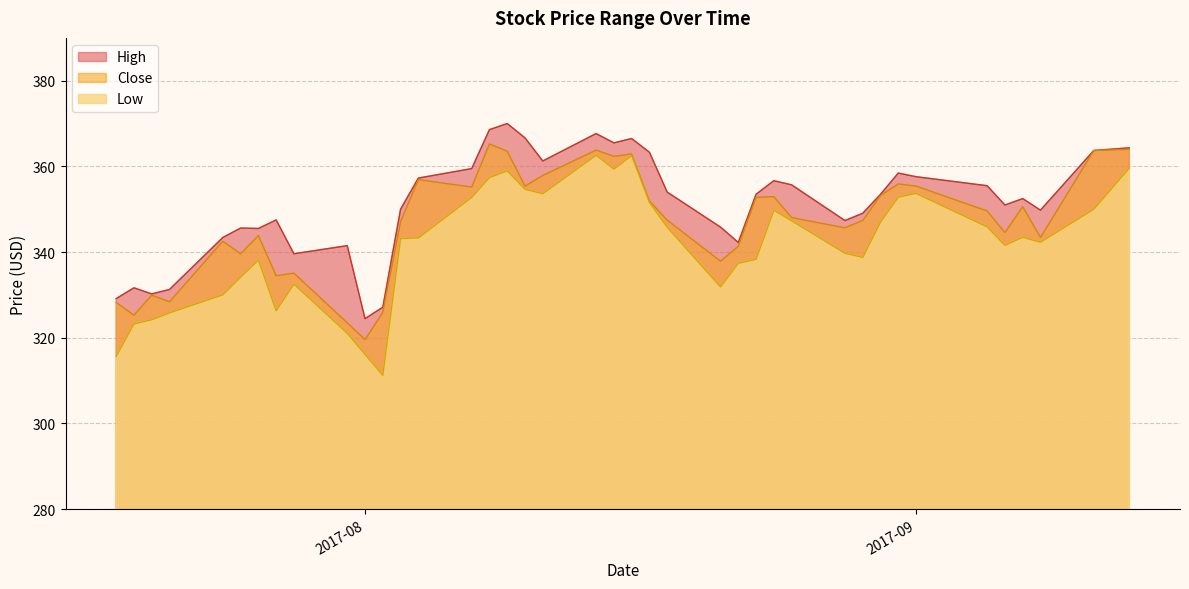

Reading right to left, what are all the values shown in this chart?

High: 2017-07-18=329.1	2017-07-19=331.6	2017-07-20=330.2	2017-07-21=331.3	2017-07-24=343.4	2017-07-25=345.6	2017-07-26=345.5	2017-07-27=347.5	2017-07-28=339.6	2017-07-31=341.5	2017-08-01=324.4	2017-08-02=327.1	2017-08-03=350.0	2017-08-04=357.3	2017-08-07=359.5	2017-08-08=368.6	2017-08-09=370.0	2017-08-10=366.6	2017-08-11=361.3	2017-08-14=367.7	2017-08-15=365.5	2017-08-16=366.5	2017-08-17=363.3	2017-08-18=354.0	2017-08-21=345.8	2017-08-22=342.2	2017-08-23=353.5	2017-08-24=356.7	2017-08-25=355.7	2017-08-28=347.4	2017-08-29=349.1	2017-08-30=353.5	2017-08-31=358.4	2017-09-01=357.6	2017-09-05=355.5	2017-09-06=351.0	2017-09-07=352.5	2017-09-08=349.8	2017-09-11=363.7	2017-09-13=364.3
Low: 2017-07-18=315.7	2017-07-19=323.2	2017-07-20=324.2	2017-07-21=325.8	2017-07-24=330.0	2017-07-25=334.1	2017-07-26=338.1	2017-07-27=326.3	2017-07-28=332.5	2017-07-31=321.0	2017-08-01=316.1	2017-08-02=311.2	2017-08-03=343.1	2017-08-04=343.3	2017-08-07=352.8	2017-08-08=357.4	2017-08-09=358.9	2017-08-10=354.7	2017-08-11=353.6	2017-08-14=362.6	2017-08-15=359.4	2017-08-16=362.5	2017-08-17=351.6	2017-08-18=345.8	2017-08-21=331.9	2017-08-22=337.4	2017-08-23=338.3	2017-08-24=349.7	2017-08-25=347.3	2017-08-28=339.7	2017-08-29=338.8	2017-08-30=347.0	2017-08-31=352.8	2017-09-01=353.7	2017-09-05=345.9	2017-09-06=341.6	2017-09-07=343.4	2017-09-08=342.3	2017-09-11=350.0	2017-09-13=359.6
Close: 2017-07-18=328.2	2017-07-19=325.3	2017-07-20=329.9	2017-07-21=328.4	2017-07-24=342.5	2017-07-25=339.6	2017-07-26=343.9	2017-07-27=334.5	2017-07-28=335.1	2017-07-31=323.5	2017-08-01=319.6	2017-08-02=325.9	2017-08-03=347.1	2017-08-04=356.9	2017-08-07=355.2	2017-08-08=365.2	2017-08-09=363.5	2017-08-10=355.4	2017-08-11=357.9	2017-08-14=363.8	2017-08-15=362.3	2017-08-16=362.9	2017-08-17=351.9	2017-08-18=347.5	2017-08-21=337.9	2017-08-22=341.4	2017-08-23=352.8	2017-08-24=352.9	2017-08-25=348.1	2017-08-28=345.7	2017-08-29=347.4	2017-08-30=353.2	2017-08-31=355.9	2017-09-01=355.4	2017-09-05=349.6	2017-09-06=344.5	2017-09-07=350.6	2017-09-08=343.4	2017-09-11=363.7	2017-09-13=364.0